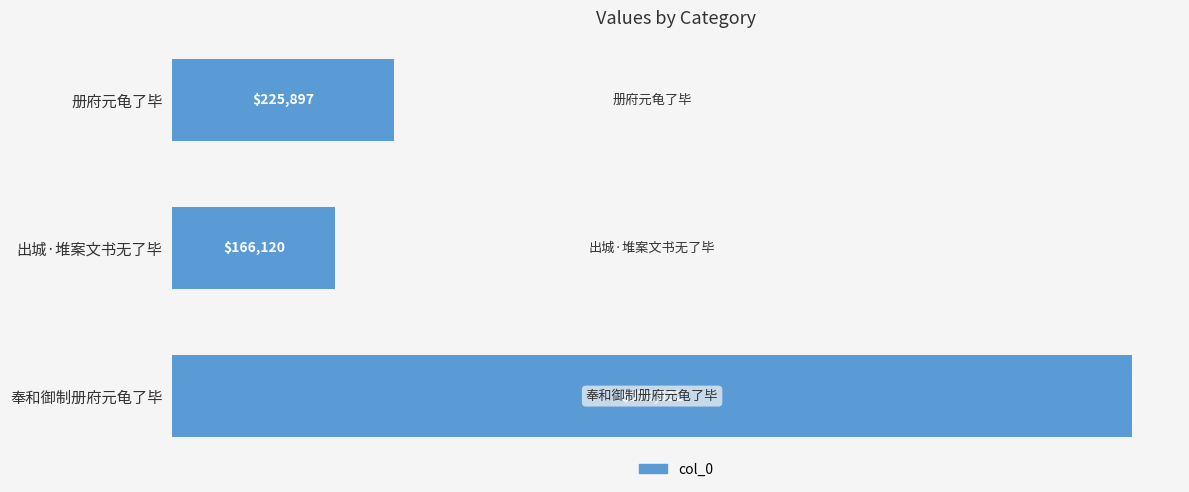

Does the chart contain any negative values?

No